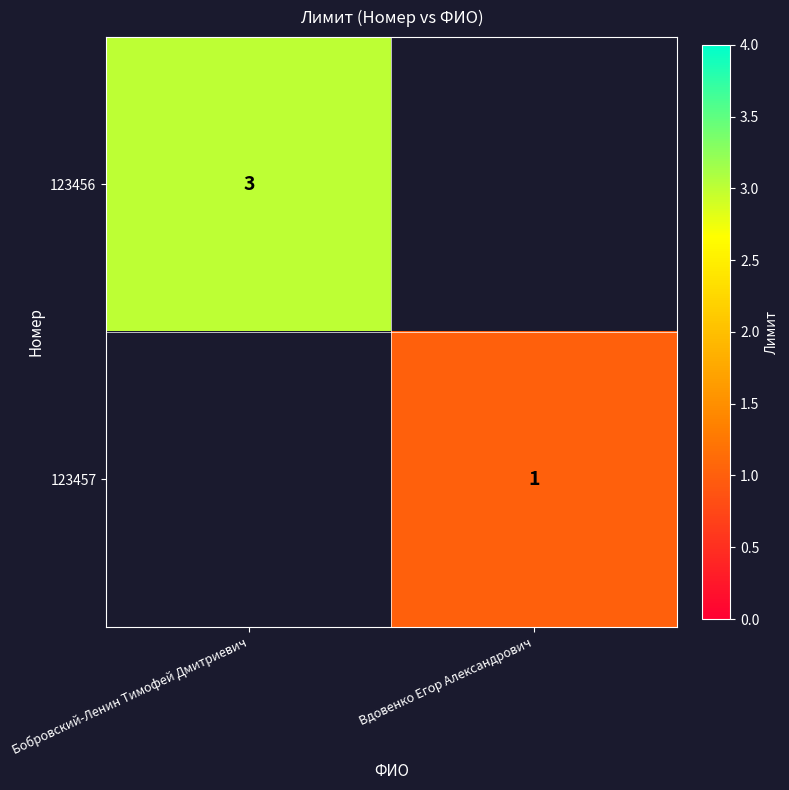

The value of 123456 at Бобровский-Ленин Тимофей Дмитриевич is 3. True or false?

True